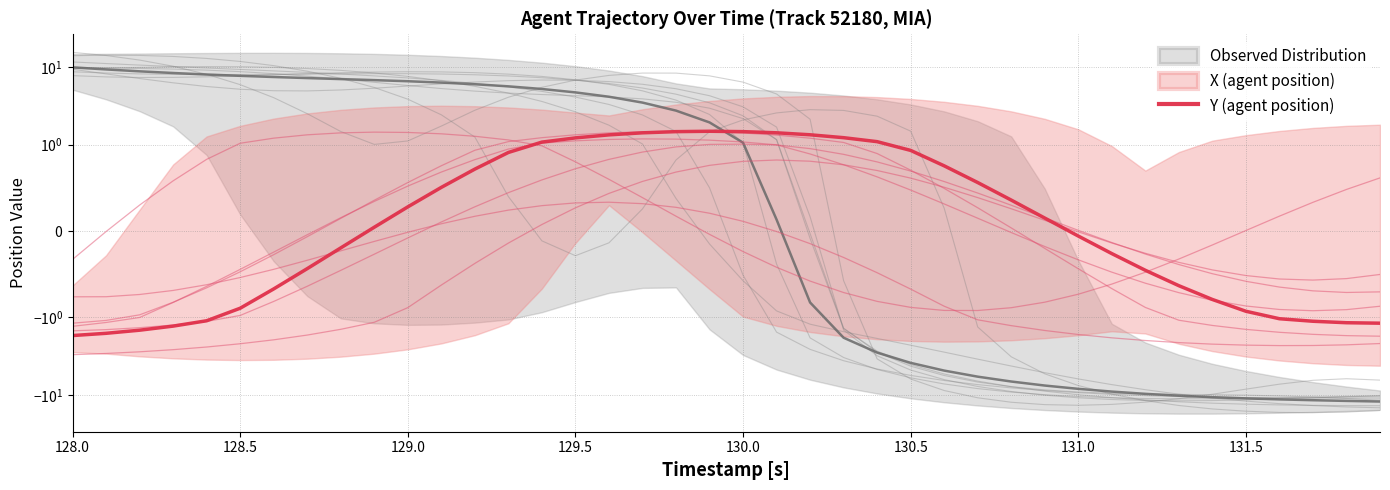

How many categories are shown in the chart?

40